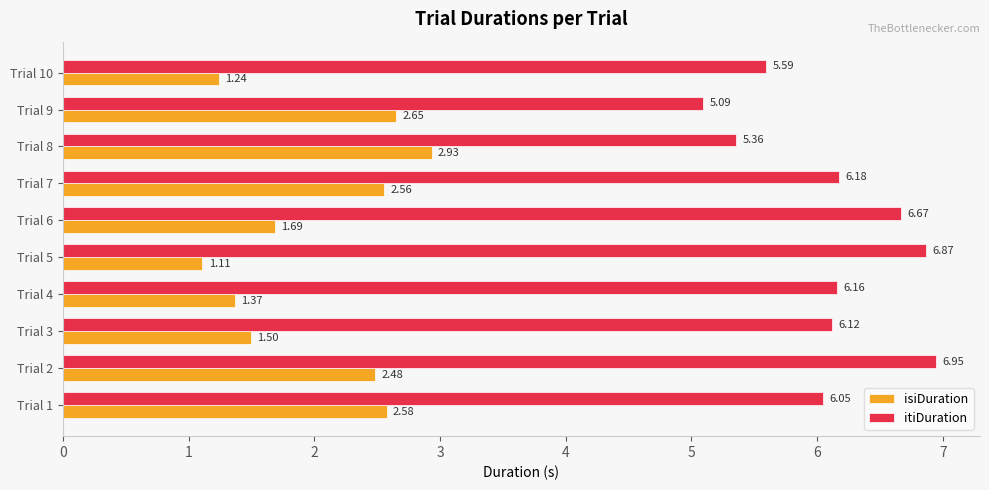

At which category does the chart reach its peak across all series?

Trial 2